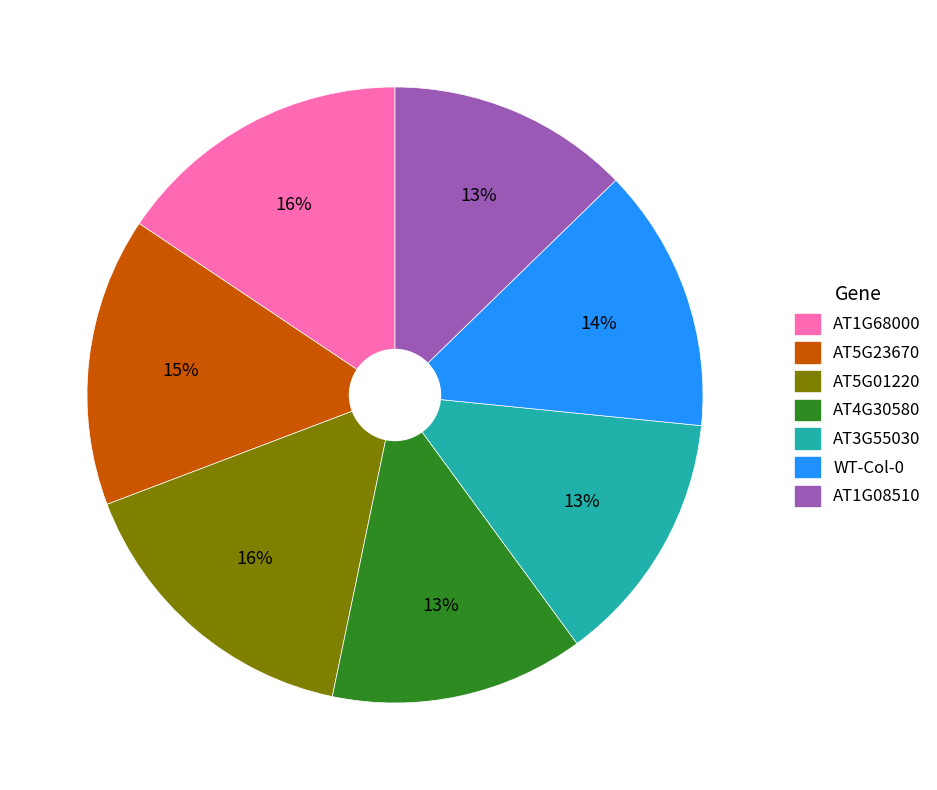

To the nearest percent, what portion does AT4G30580 represent?

13%